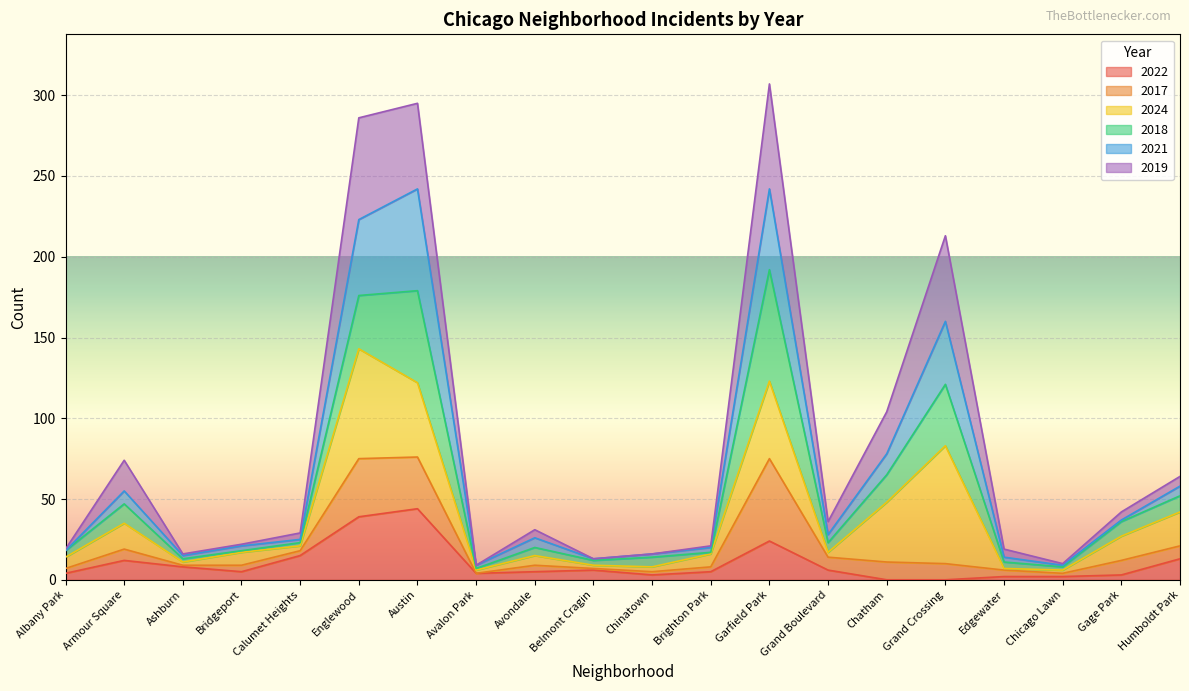

True or false: 2022 has a value of 6 at Grand Boulevard.

True